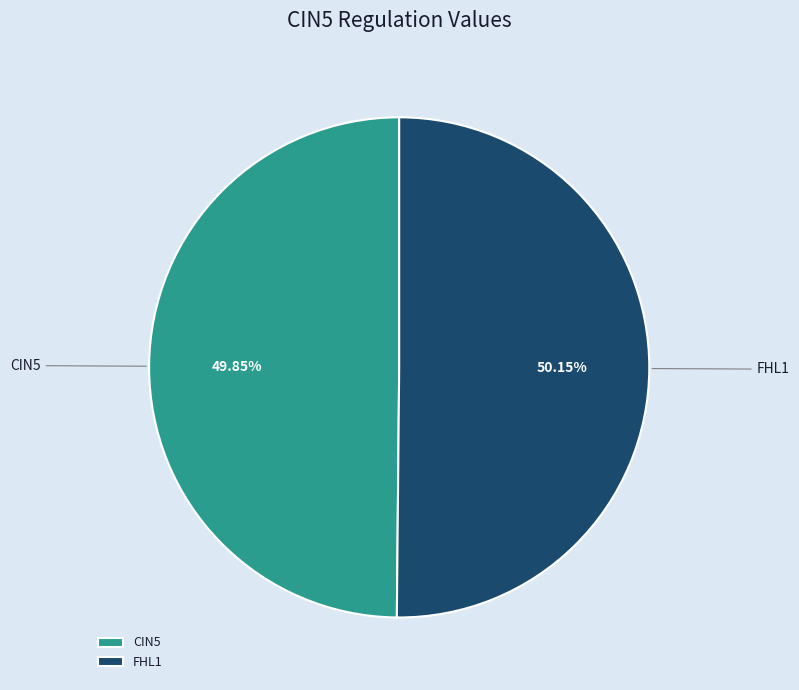

Is there a majority slice in this chart?

Yes